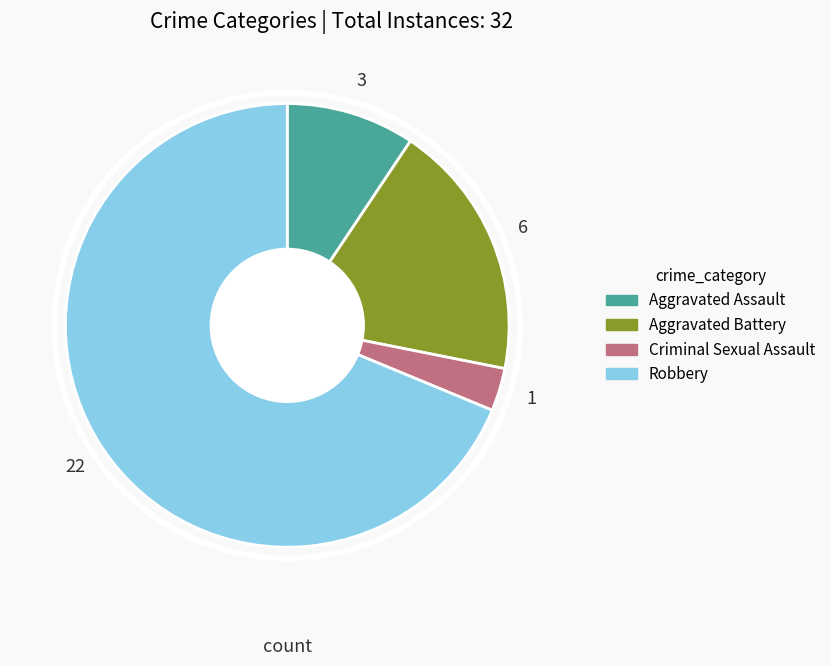

Rank the categories by value from highest to lowest.

Robbery, Aggravated Battery, Aggravated Assault, Criminal Sexual Assault